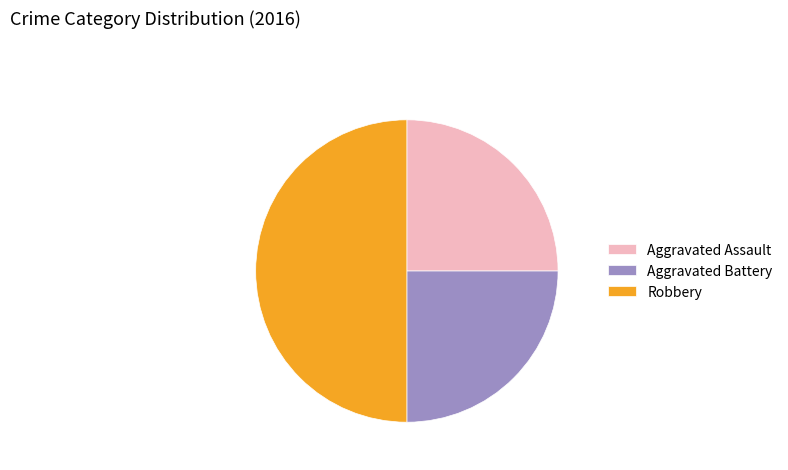

What is the ratio of the value at Robbery to the value at Aggravated Assault?

2.0